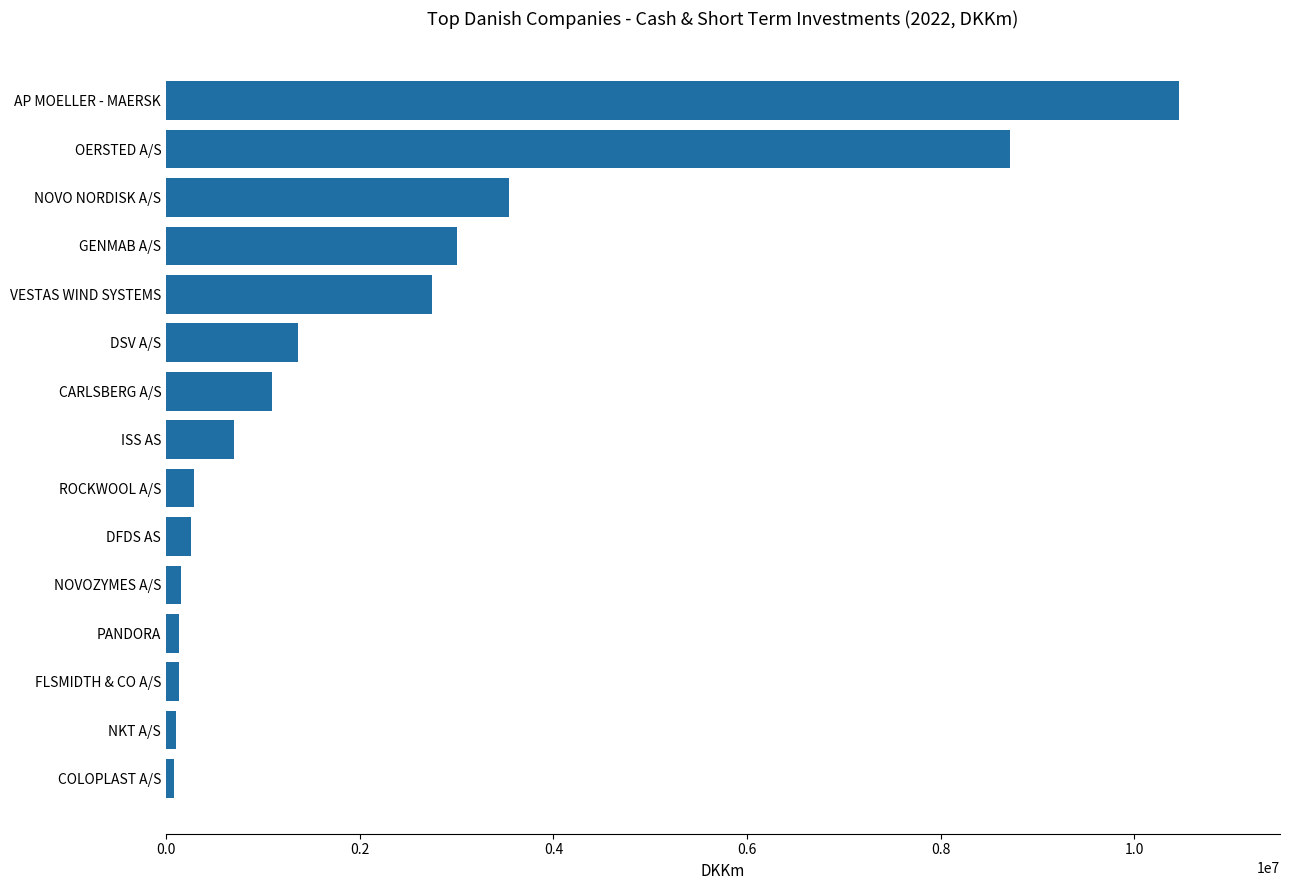

Is it true that the value at OERSTED A/S is 8714153?

True